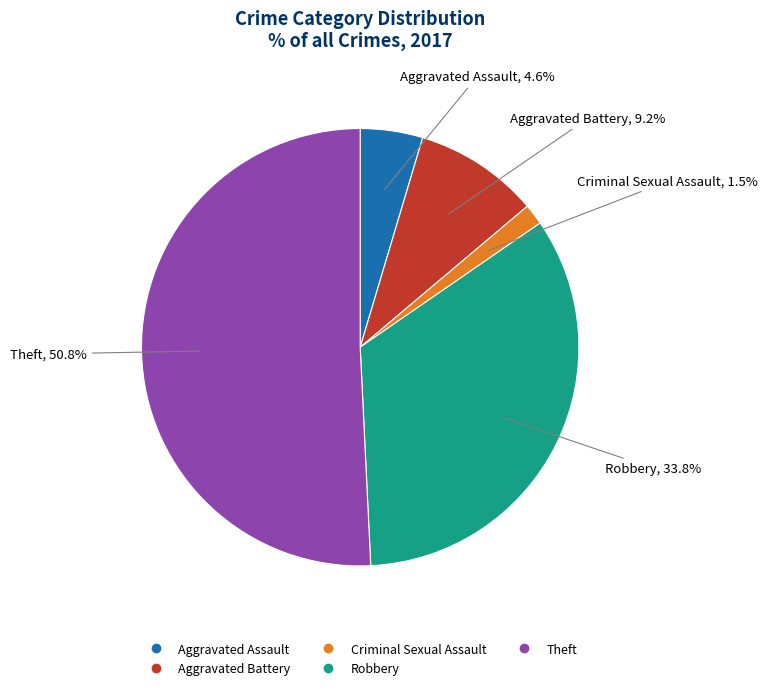

Does any single category account for the majority?

Yes